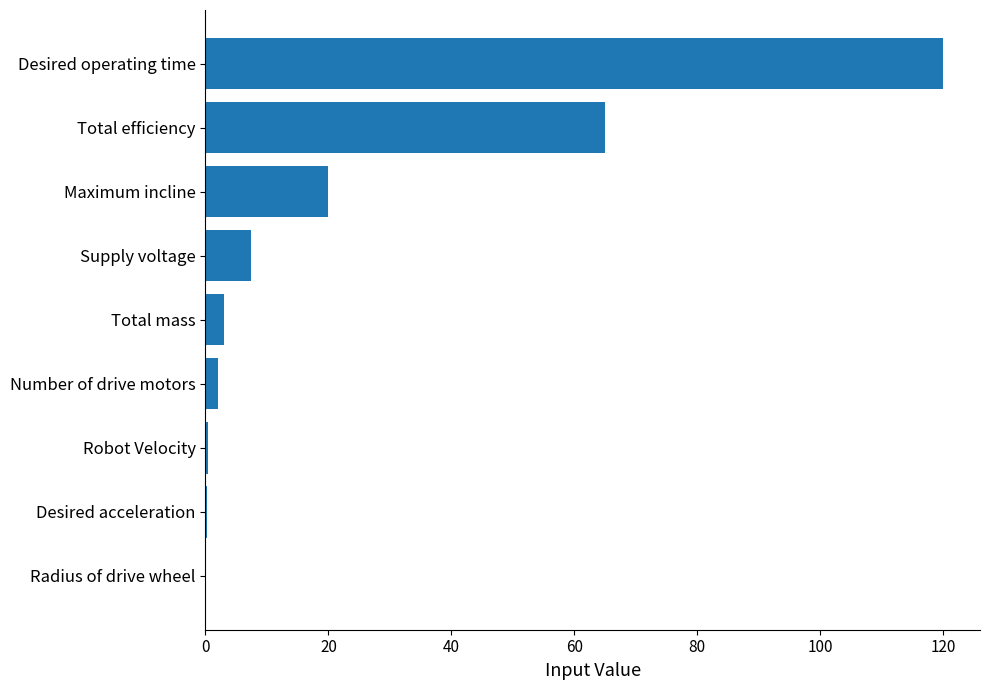

What is the sum of all values?

218.0